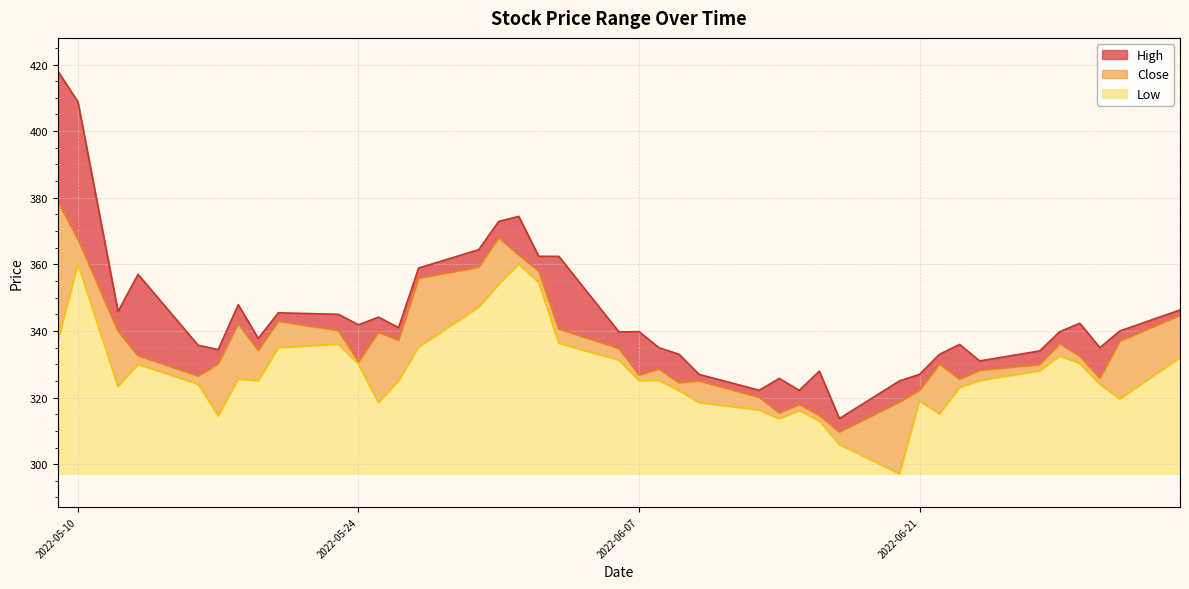

What is the highest value of the High series?

418.0